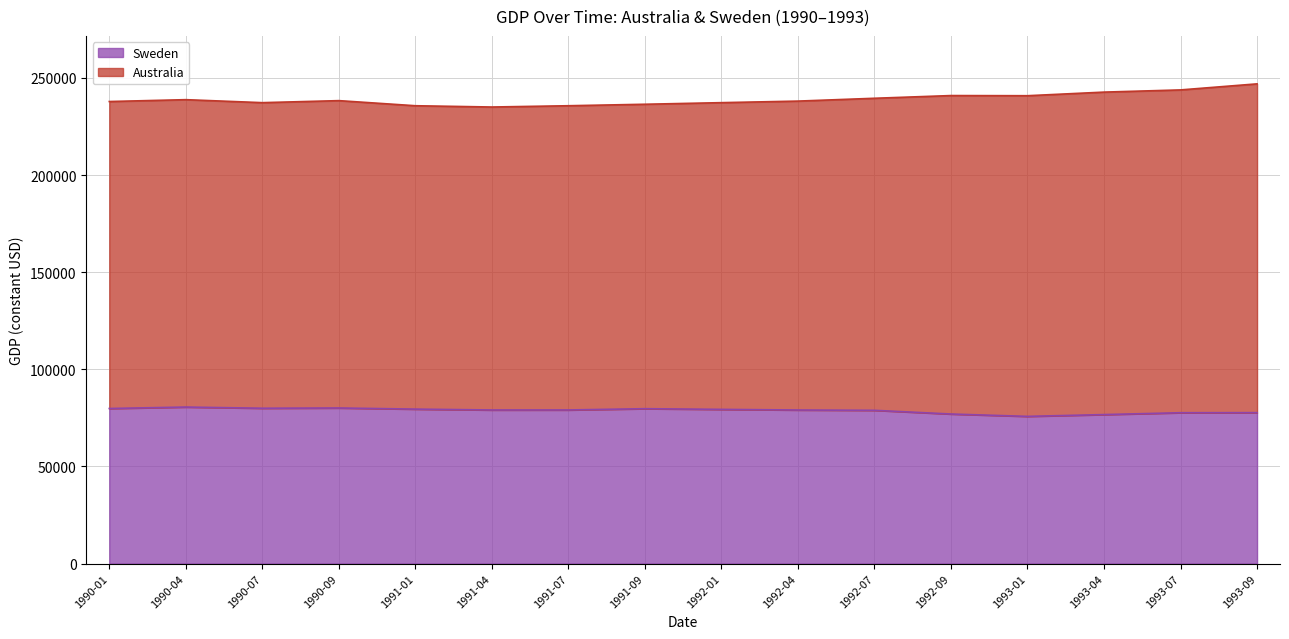

What is the total value across all series at 1991-07?

235720.6